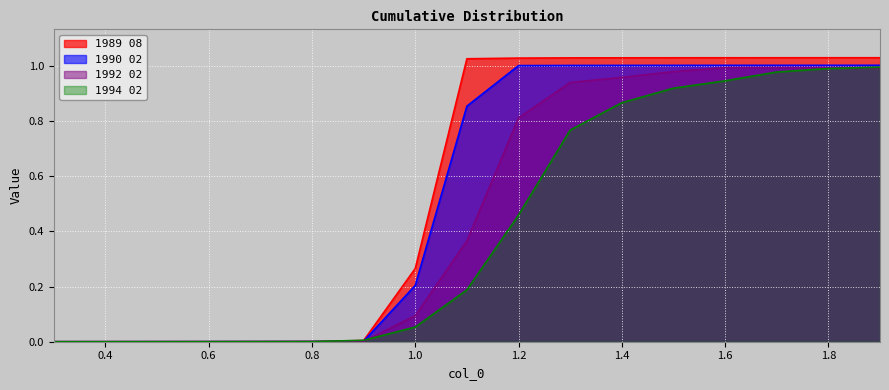

True or false: 1990 02 and 1992 02 cross at least once.

False